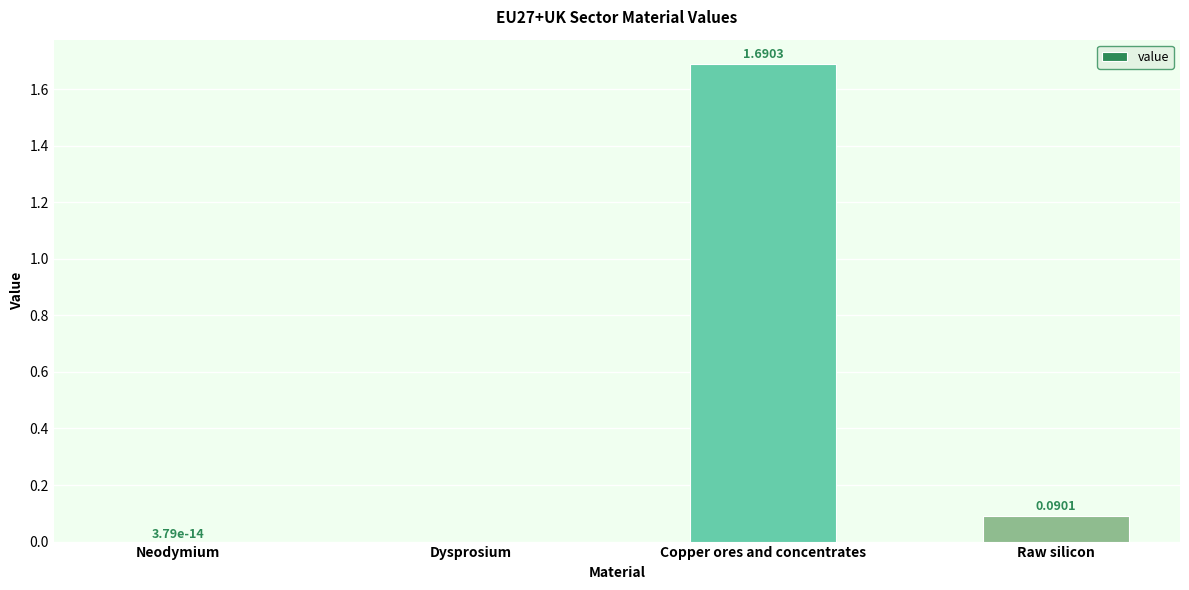

At which category does the chart reach its peak across all series?

Copper ores and concentrates